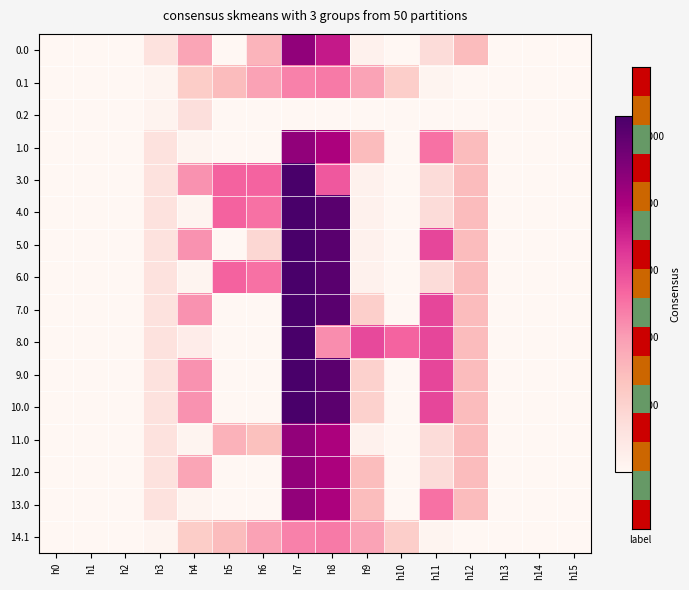

Rank the series by their maximum value, from lowest to highest.

0.2, 0.1, 14.1, 11.0, 12.0, 13.0, 0.0, 1.0, 3.0, 4.0, 5.0, 6.0, 7.0, 8.0, 9.0, 10.0